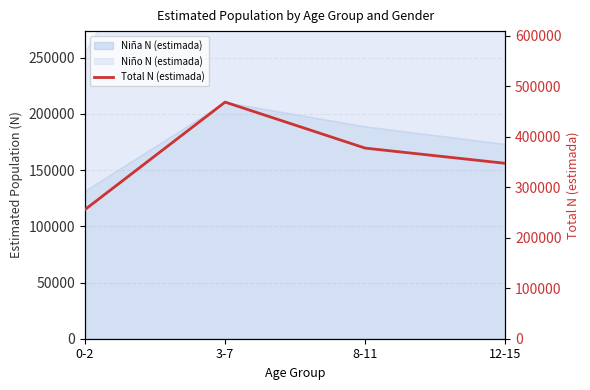

Does the chart display data point markers on the line(s)?

No